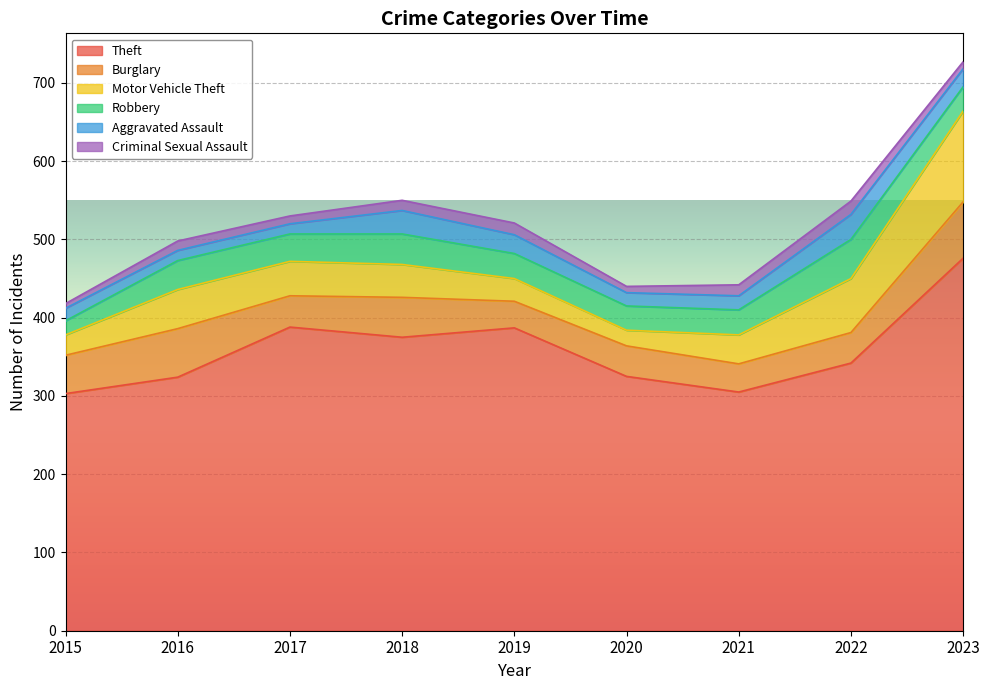

What is the sum of the Criminal Sexual Assault values at 2016 and 2021?

26